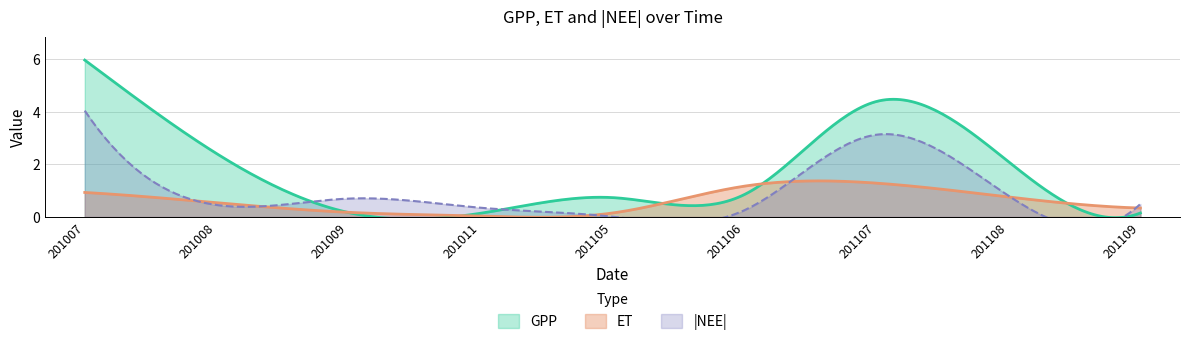

Rank the series at 201105 from highest to lowest value.

GPP, ET, NEE_abs